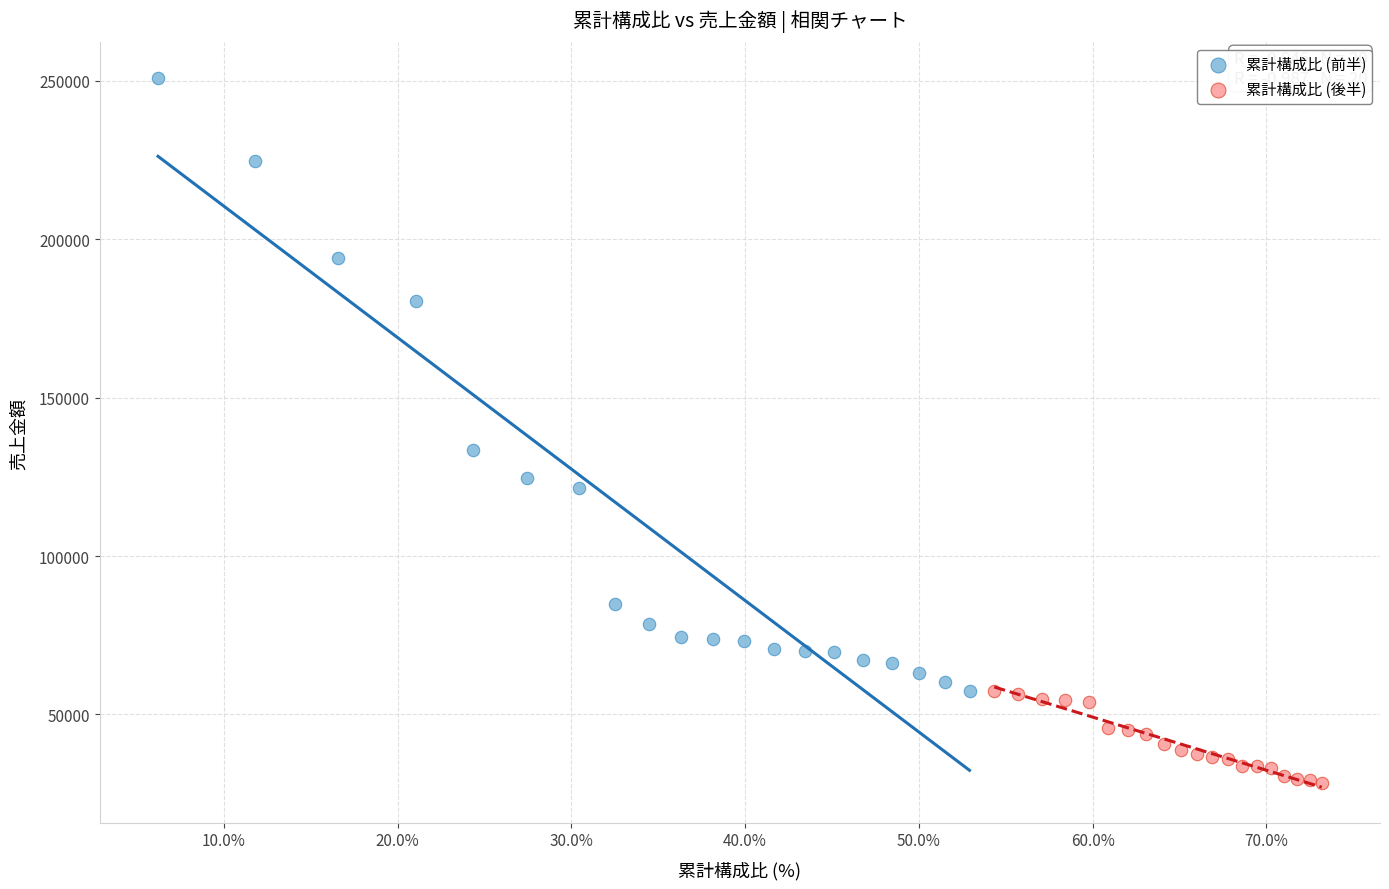

Which series has the largest Y range (max minus min)?

累計構成比 (前半)